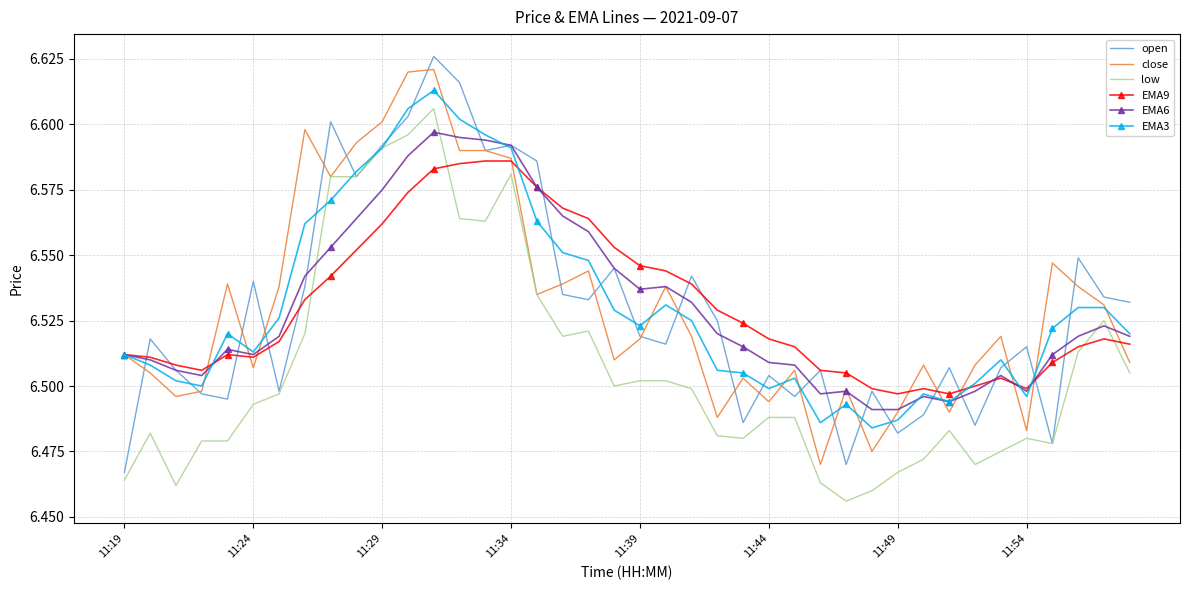

Which series has the largest range (max minus min)?

open